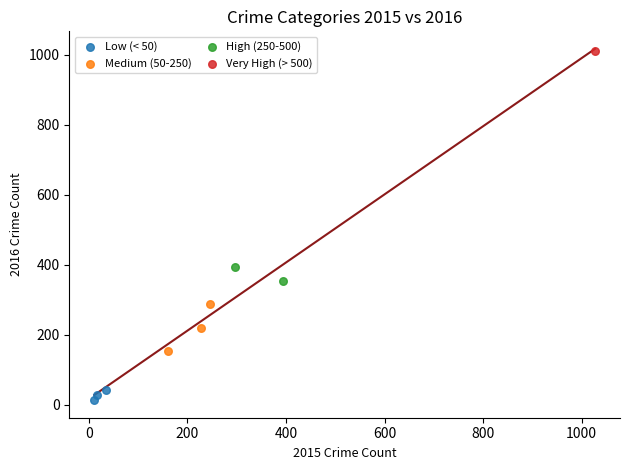

What are all the series names shown in the legend?

Low (< 50), Medium (50-250), High (250-500), Very High (> 500)